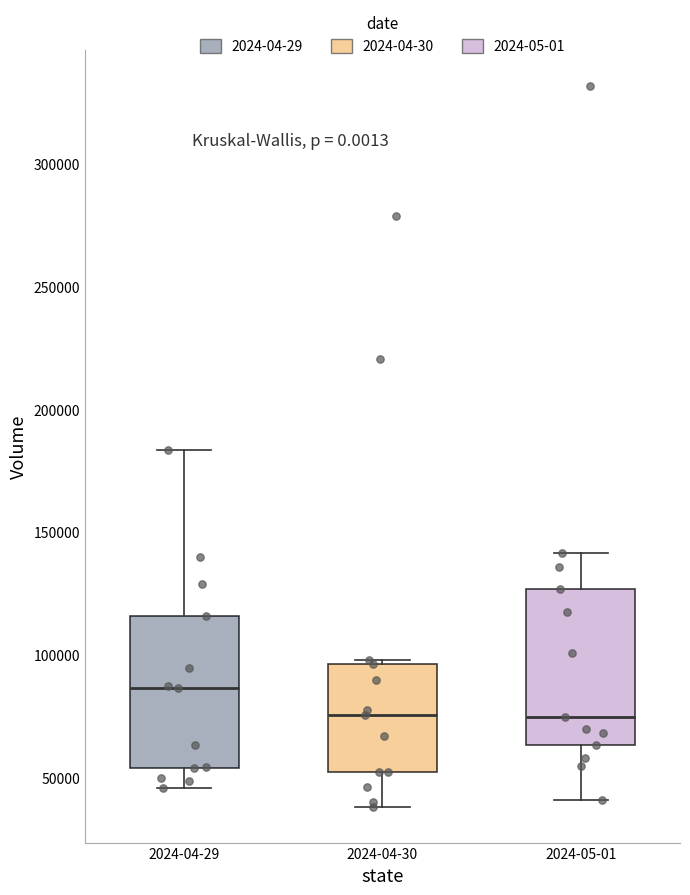

Where does the lower whisker of the box for 2024-05-01 end on the y-axis? The values are not printed on the chart, so give them approximately, as read against the axis.

40000